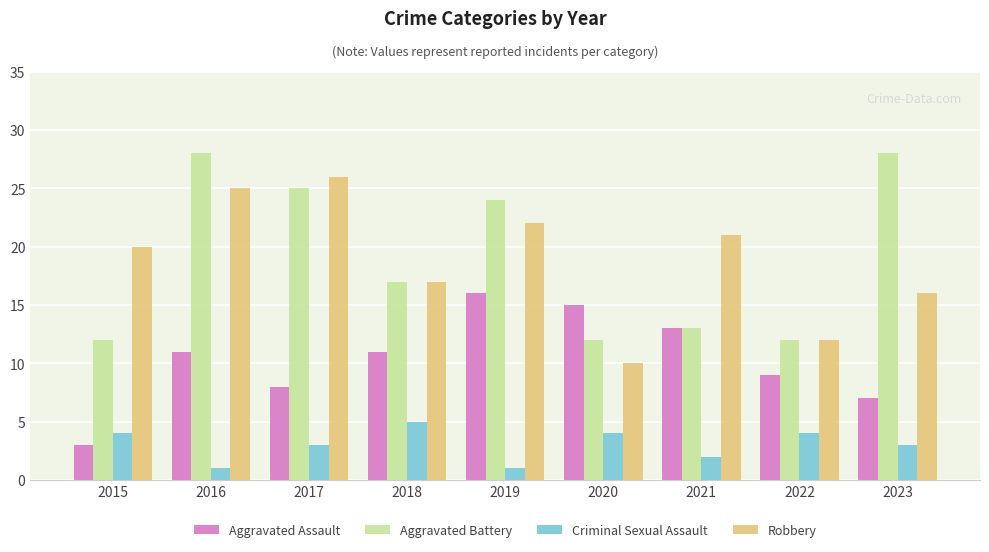

The value of Robbery at 2023 is 16. True or false?

True